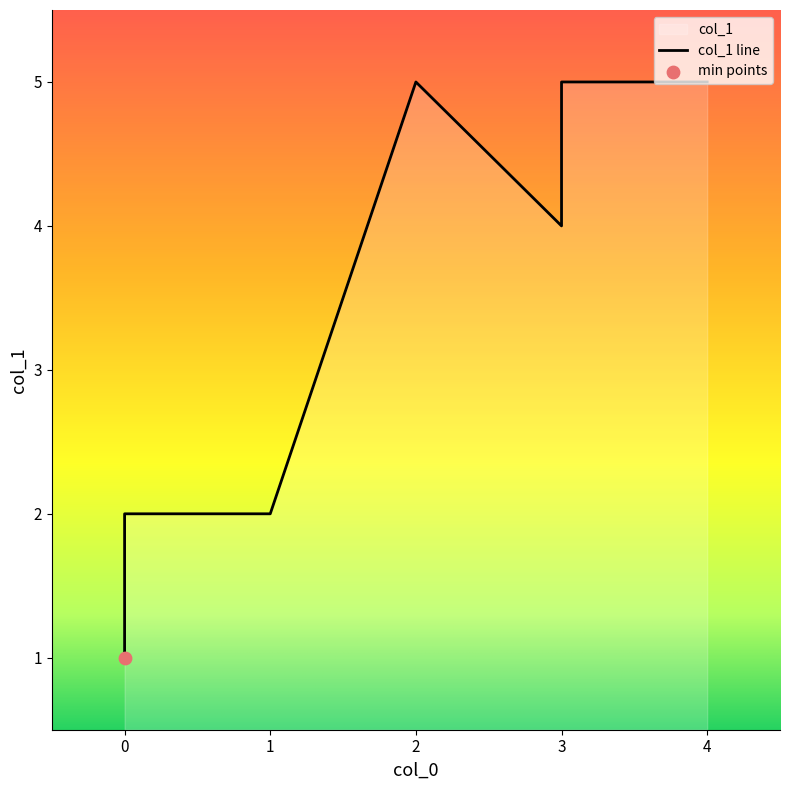

Which has a higher value, 1 or 2?

2